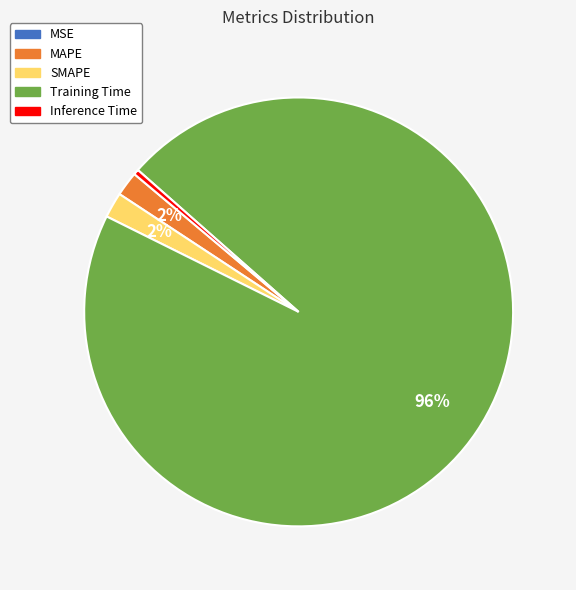

The MAPE slice represents 2% of the pie. True or false?

True